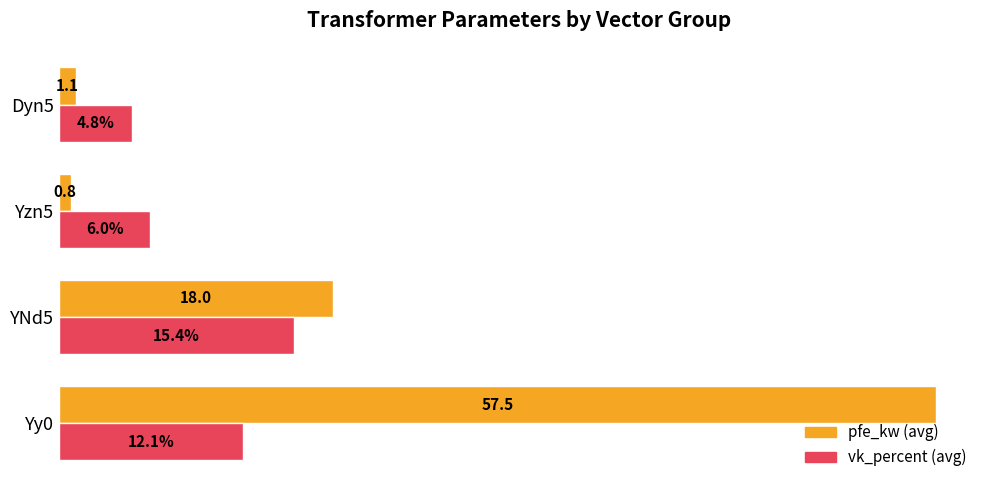

At which category is the sum across all series the highest?

Yy0